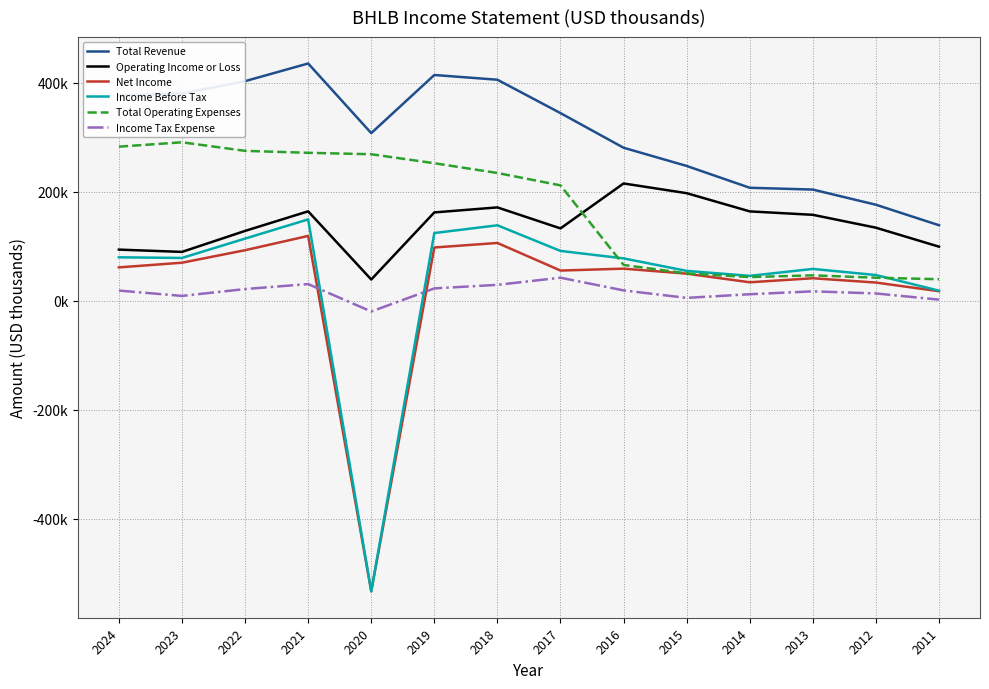

How many interior local valleys does the Operating Income or Loss series have?

3